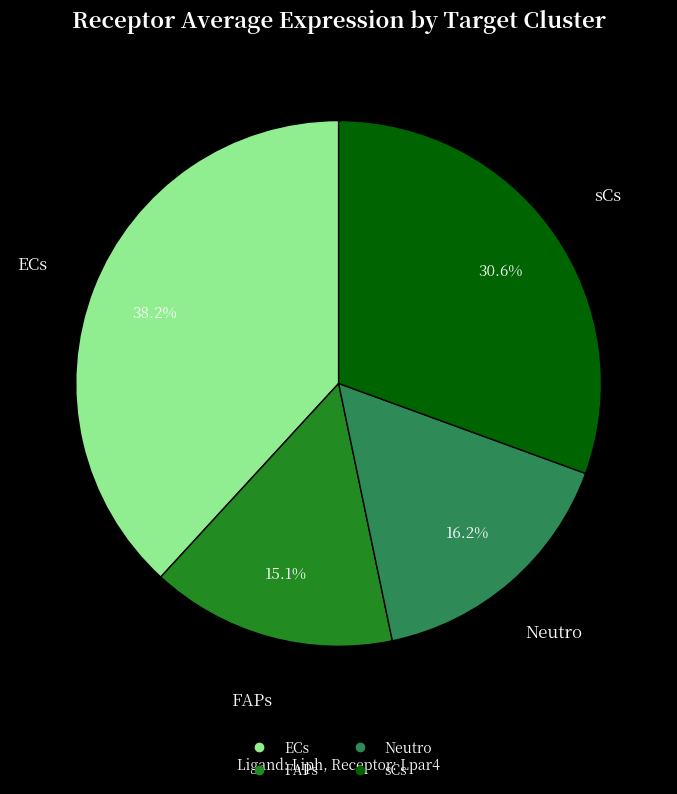

Rank the categories by value from lowest to highest.

FAPs, Neutro, sCs, ECs